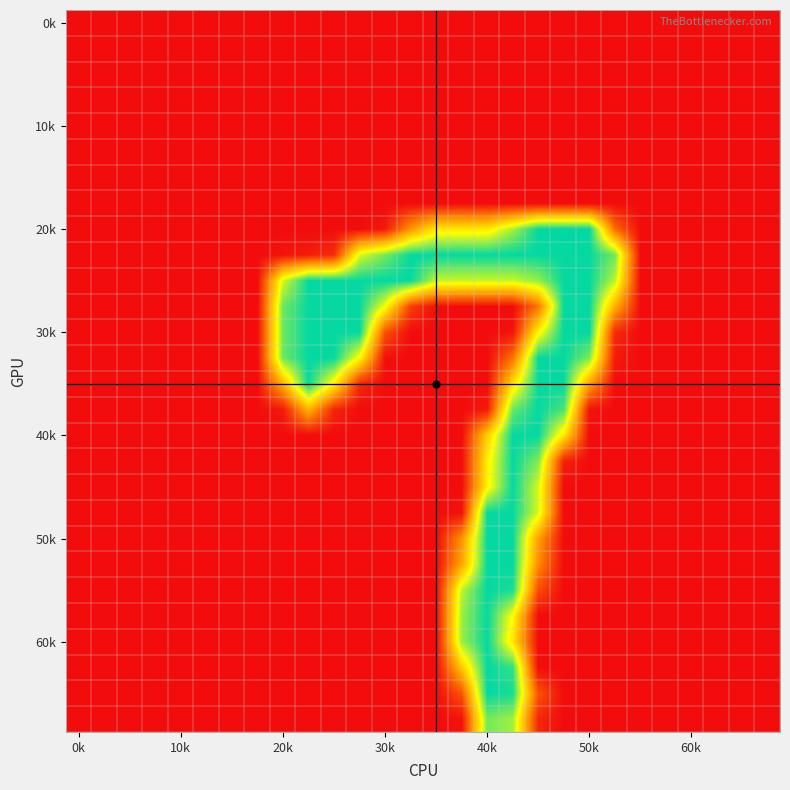

What is the greatest value displayed?

255